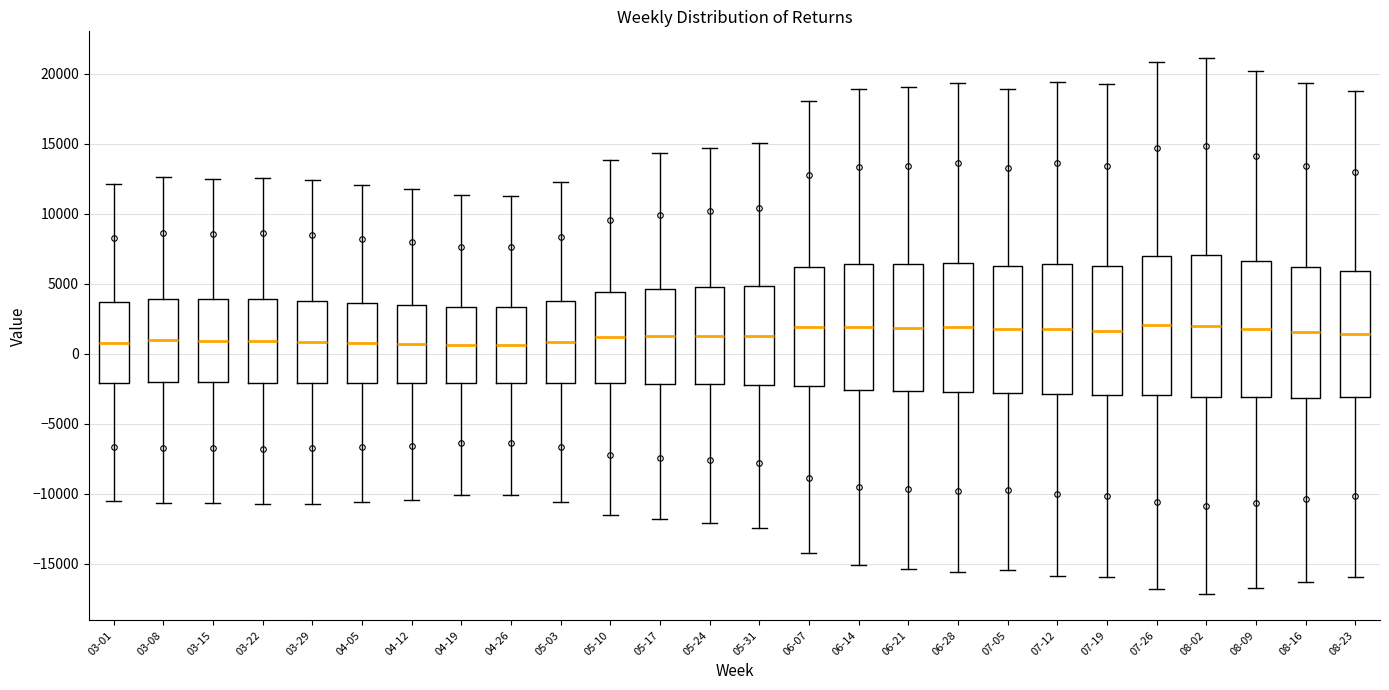

Where is the lower edge of the box for 08-09 on the y-axis? The values are not printed on the chart, so give them approximately, as read against the axis.

-3000